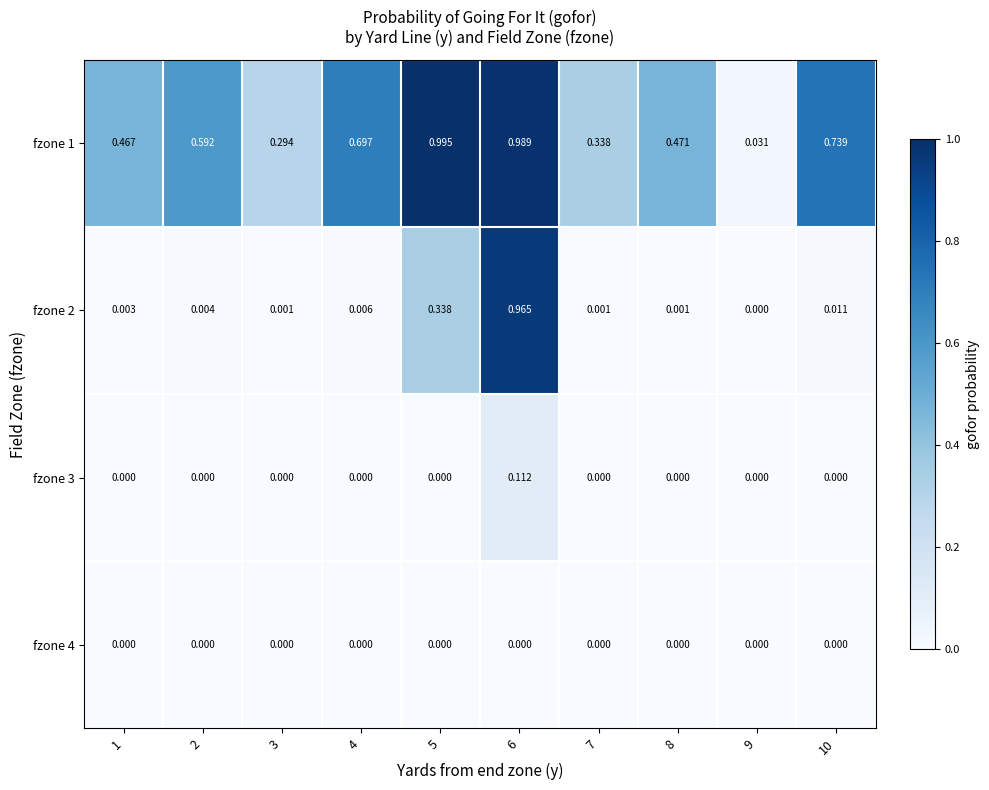

The fzone 1 series shows 0.4 at 4. True or false?

False